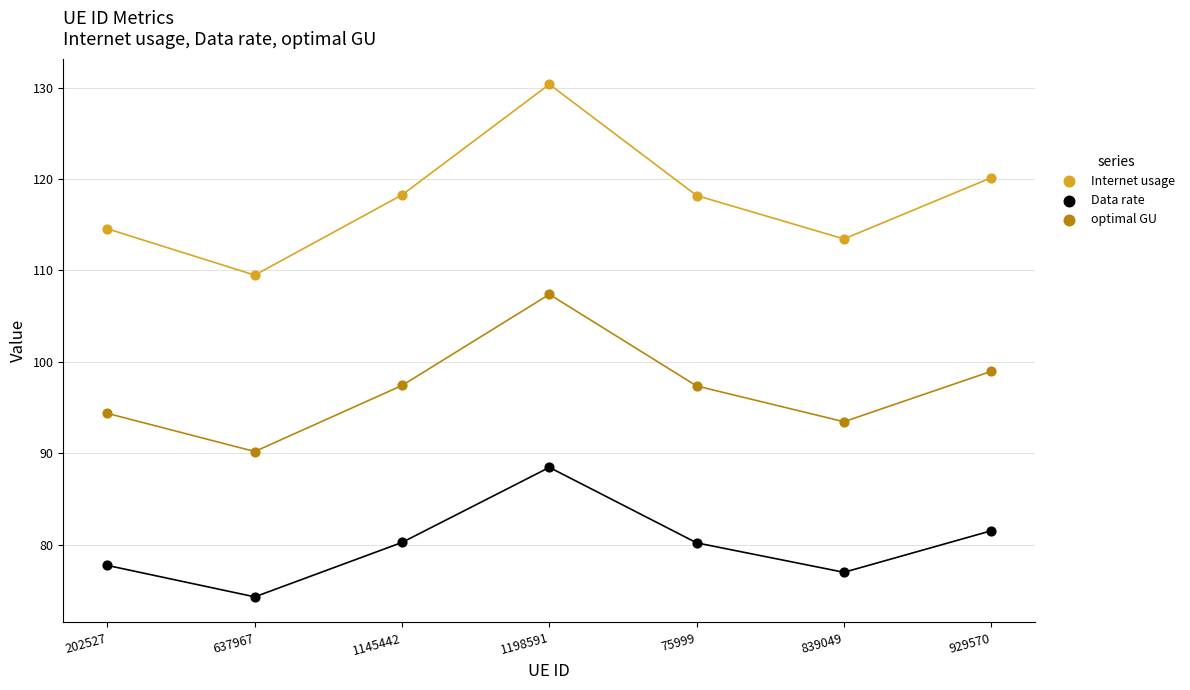

Across all series, what Y value is closest to 102?

99.0